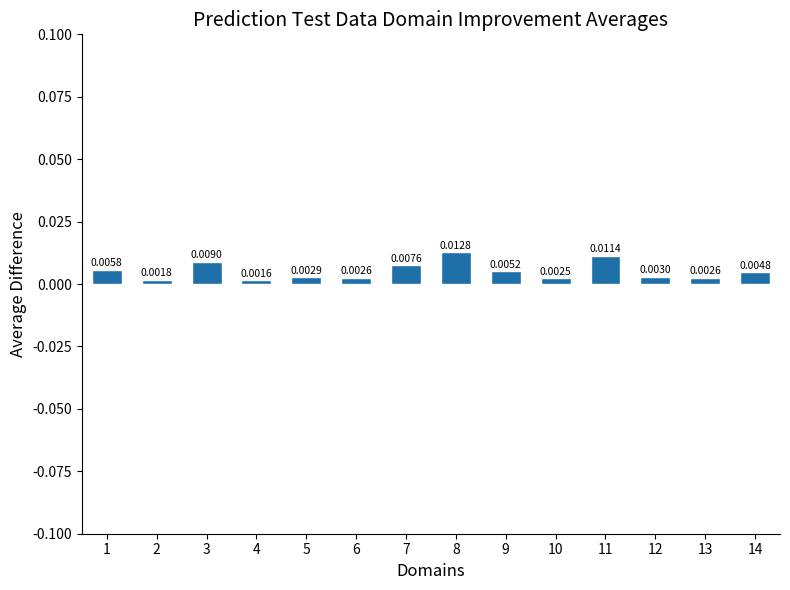

The value at 8 is 0.0. True or false?

True